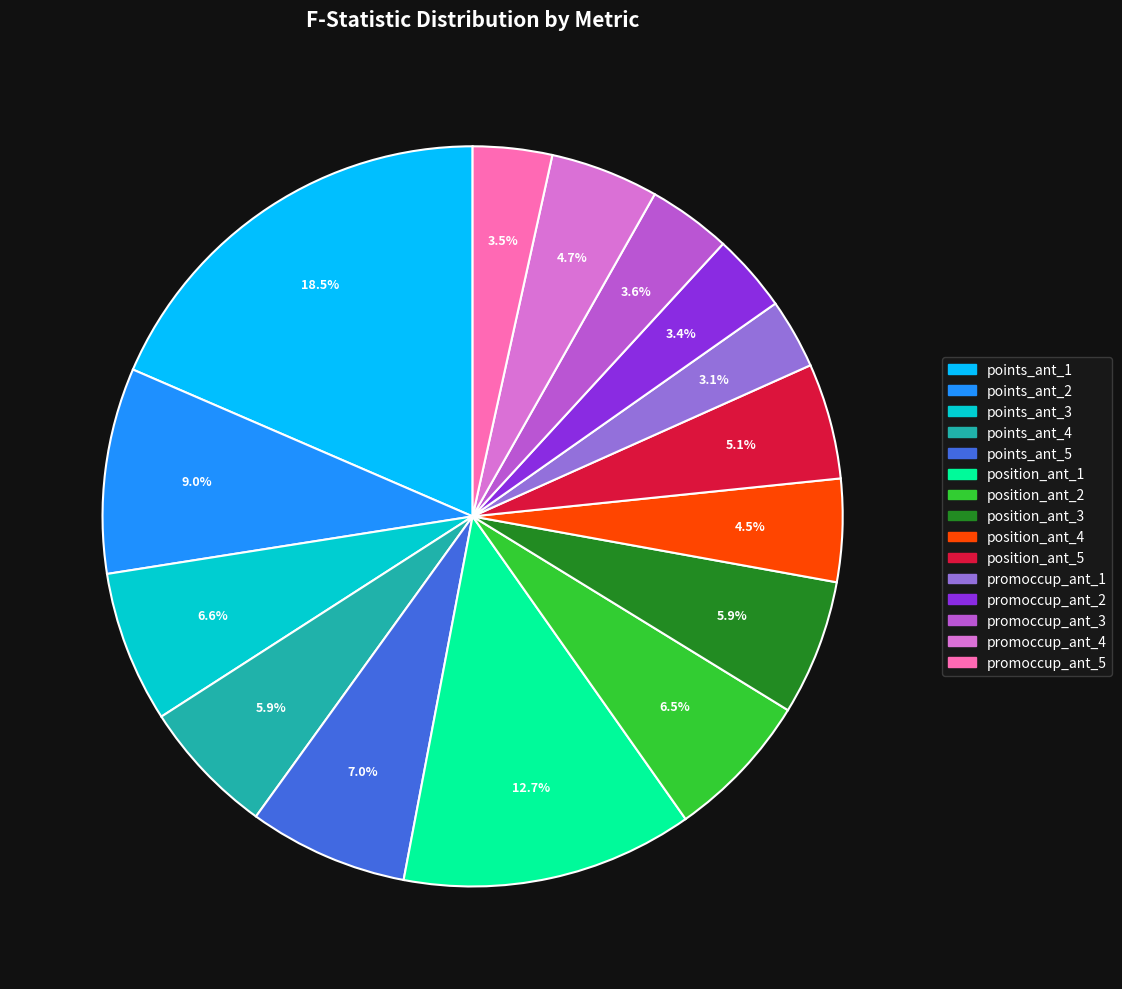

To the nearest percent, what is the difference between the largest and smallest slice percentages?

15%